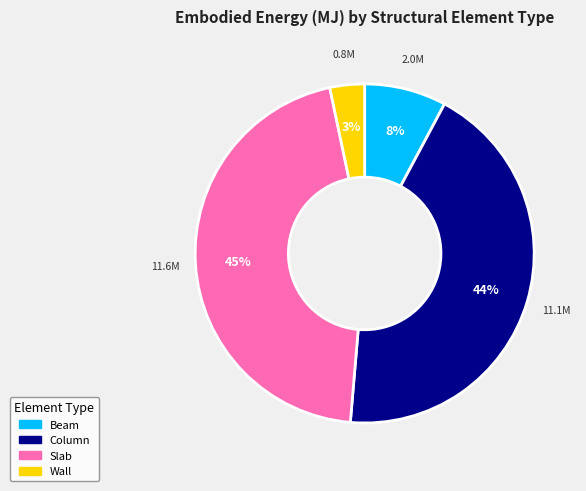

To the nearest percent, what percentage of the pie is Slab?

45%